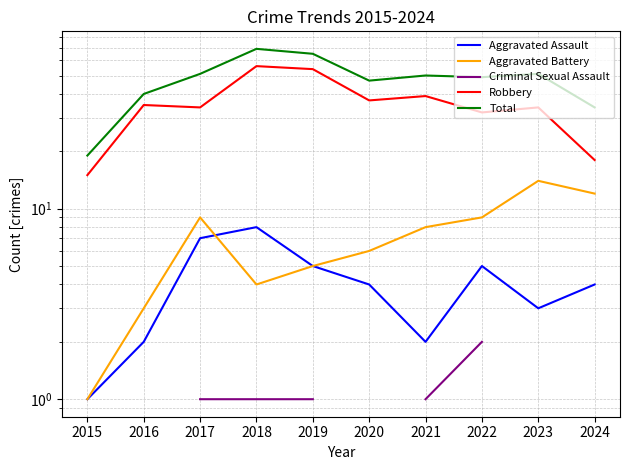

Is the value of Total at 2015 greater than the value of Aggravated Battery at 2021?

Yes